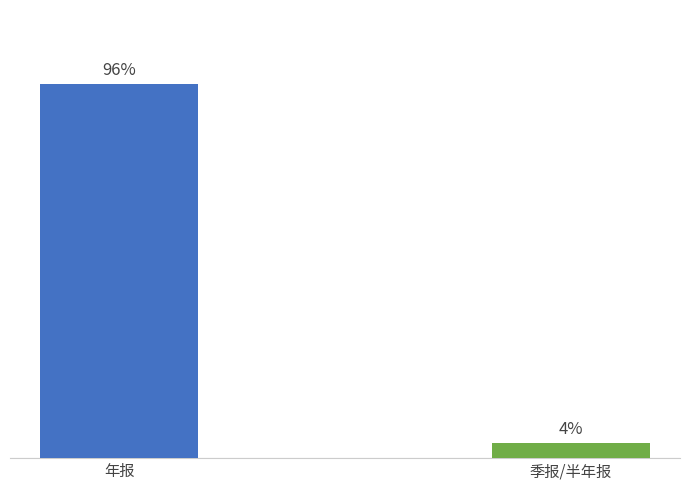

Does the chart contain stacked bars?

No